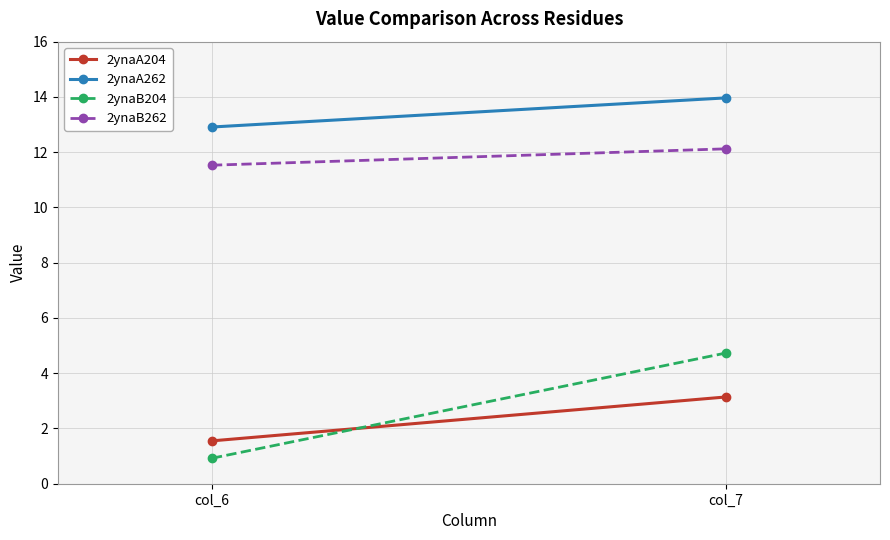

How many lines are shown in the chart?

4